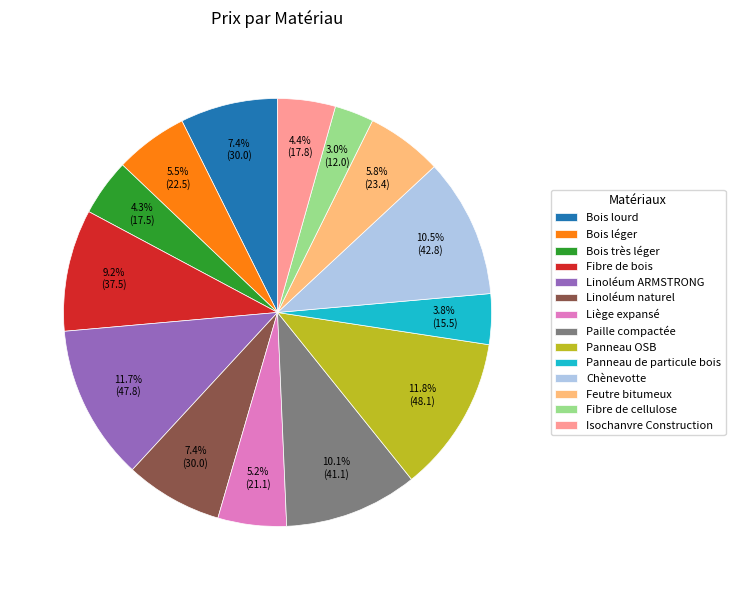

Is there any slice that represents more than half of the pie?

No